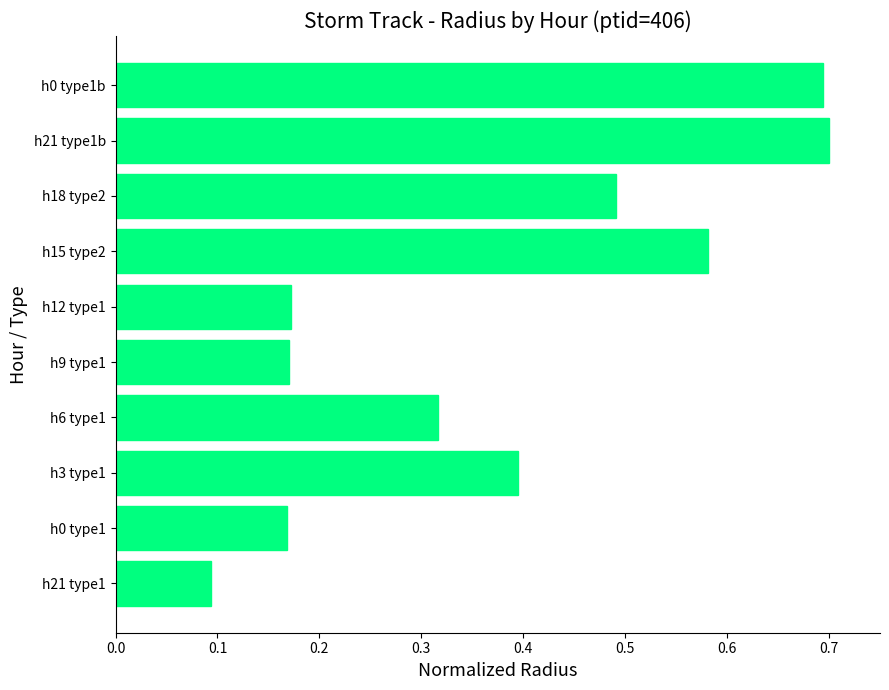

What is the change in value from h9 type1 to h18 type2?

+0.3